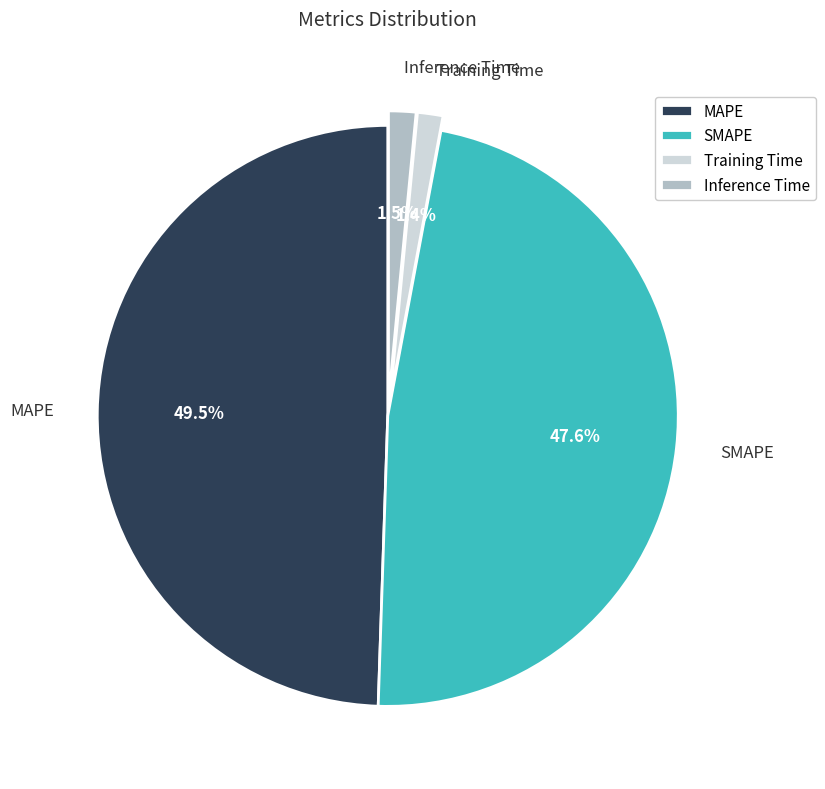

What percentage do SMAPE and Inference Time together represent?

49.1%